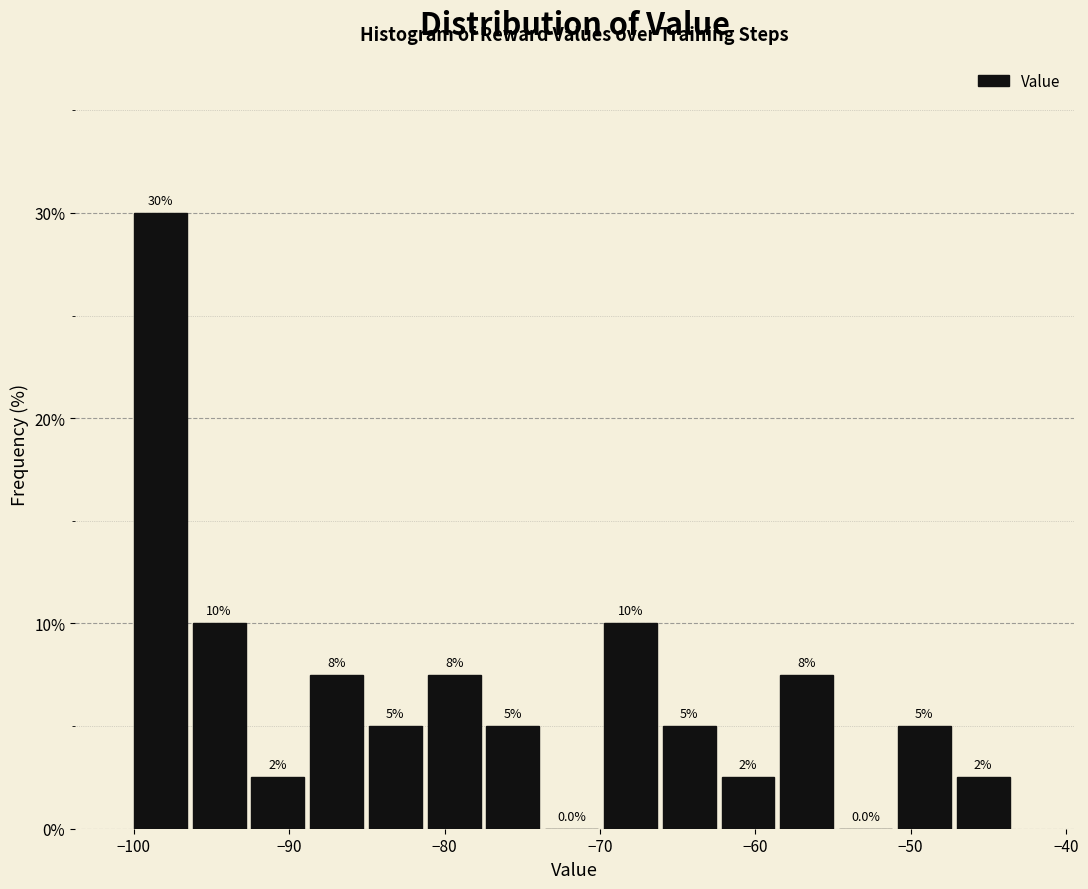

Read against the x-axis, roughly where is the centre of the tallest bar?

-98